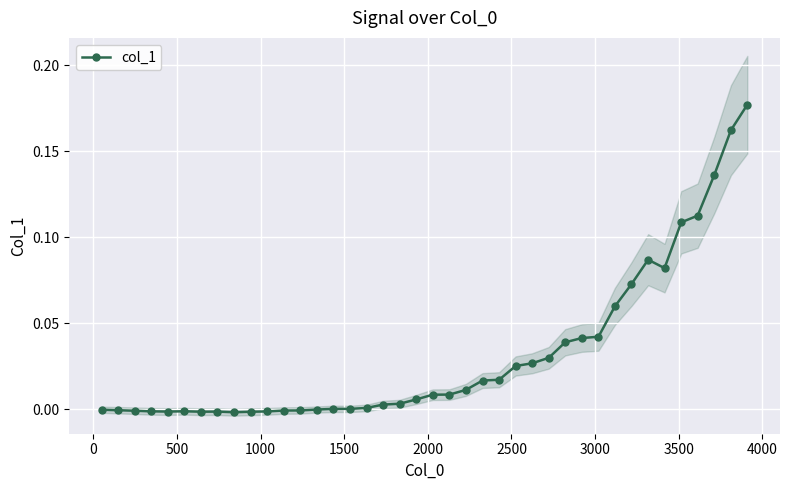

True or false: col_1 has more than 1 points higher than both neighbors.

True